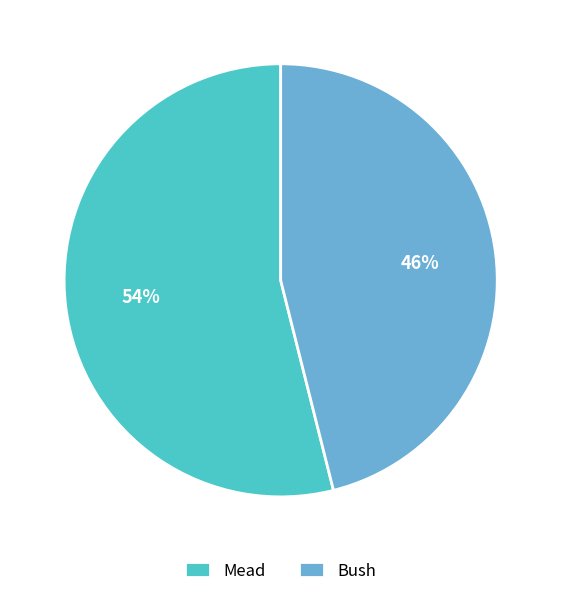

Combined, do Bush and Mead account for over 50%?

Yes